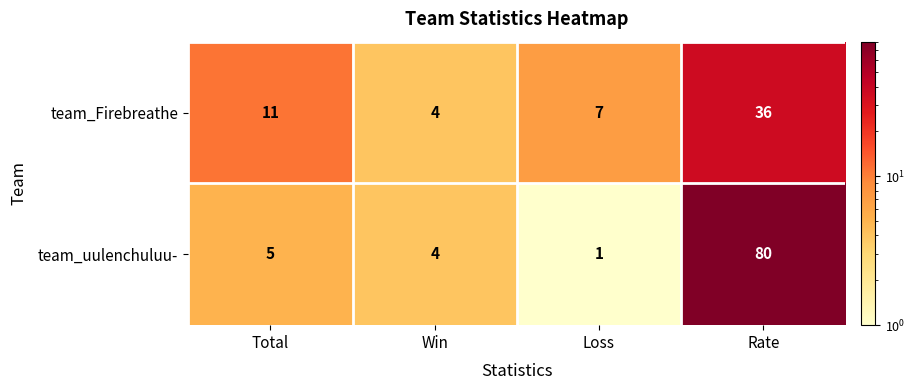

Count the number of categories in the chart.

4